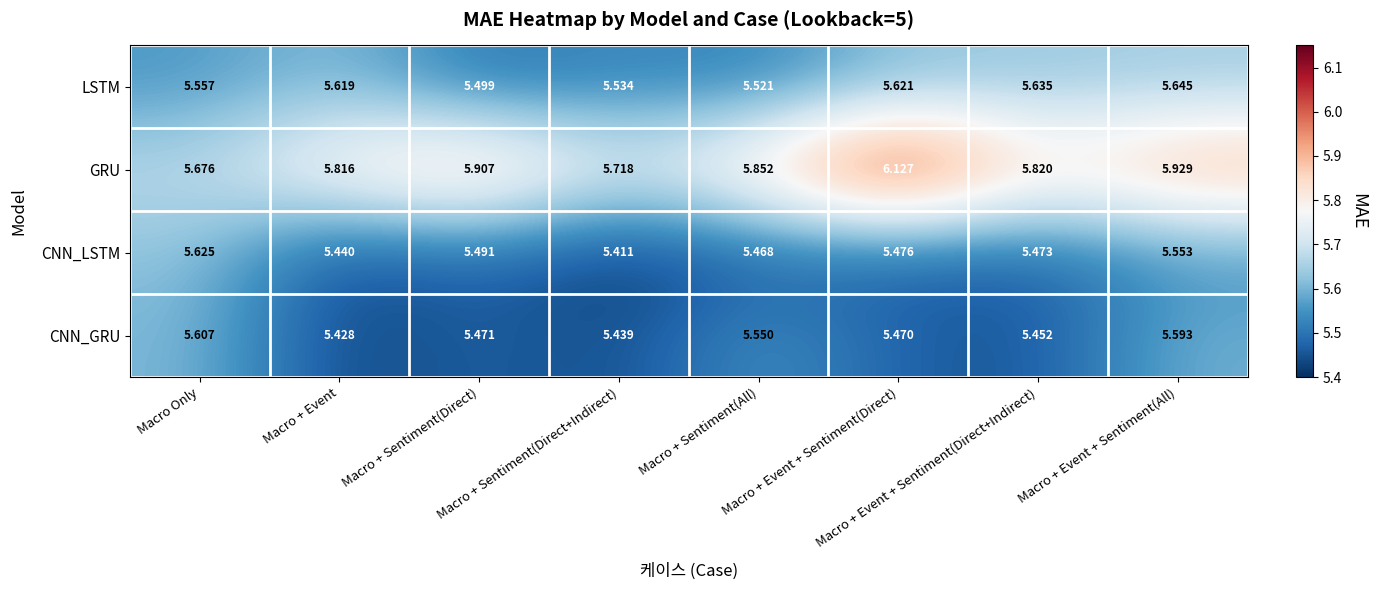

Which series changed the most between Macro + Event and Macro + Sentiment(All)?

CNN_GRU